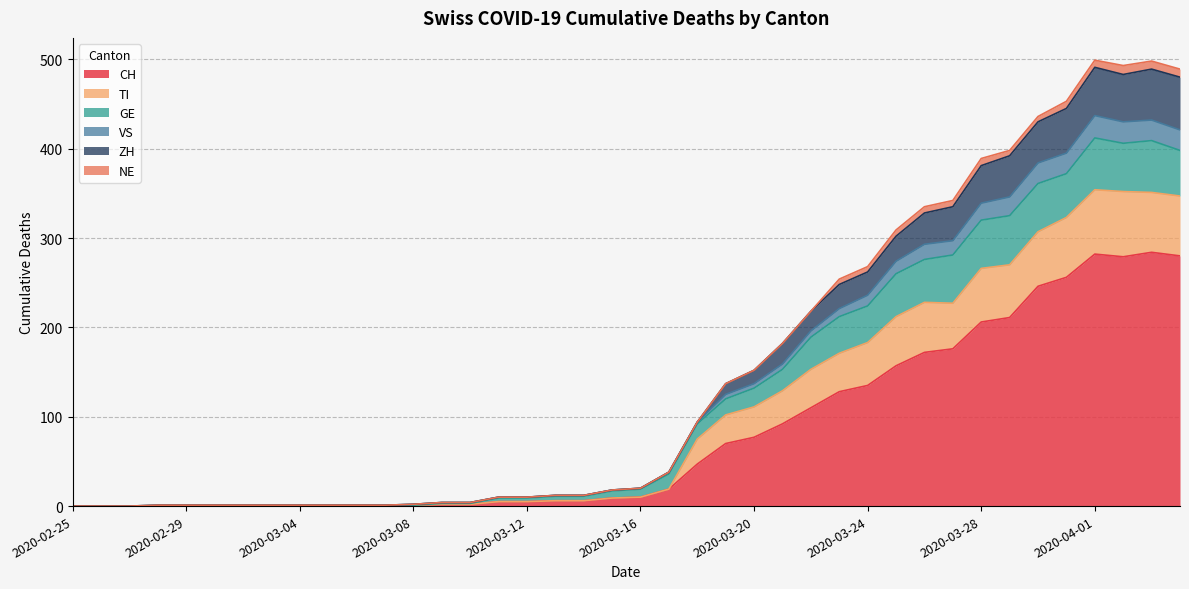

What is the value of the ZH point at the 40th from the left?

480